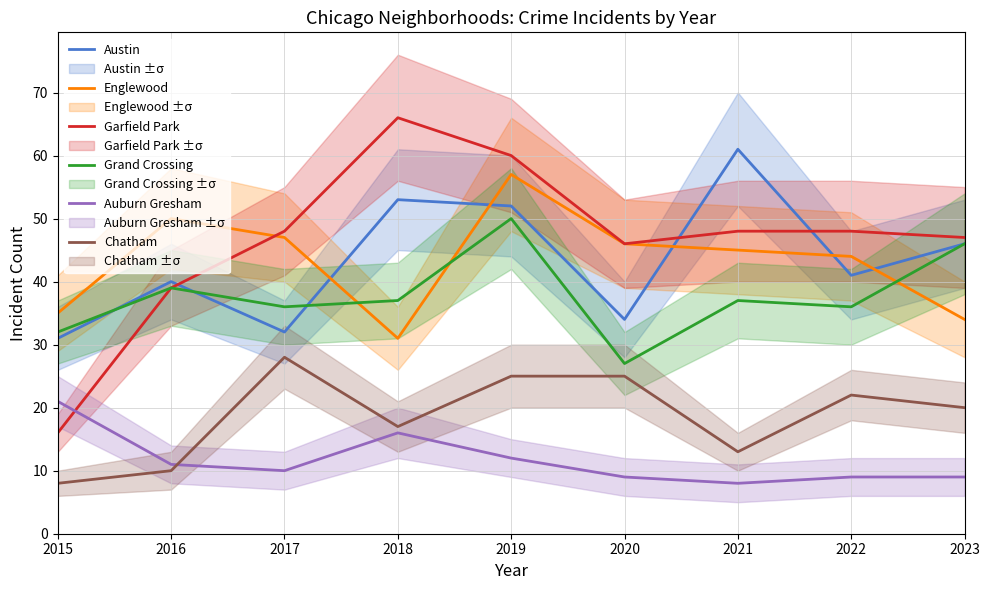

What is the sum of all Englewood values?

389